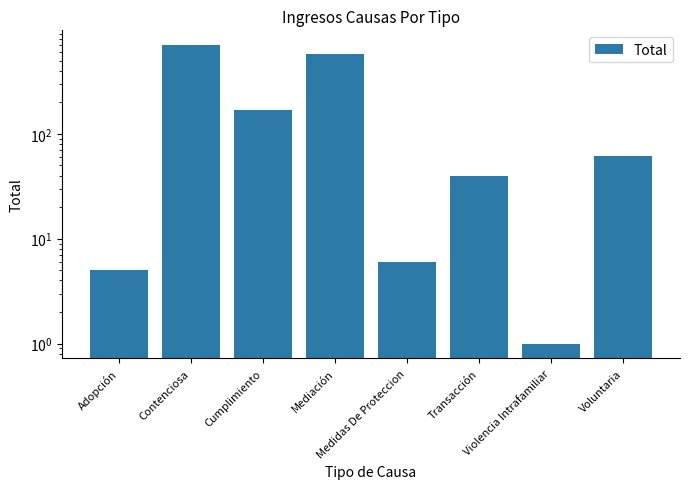

True or false: the data shows 168 at Cumplimiento.

True